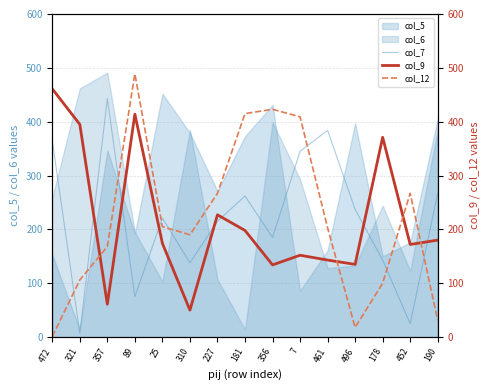

Is it true that col_12 equals 18 at 496?

True